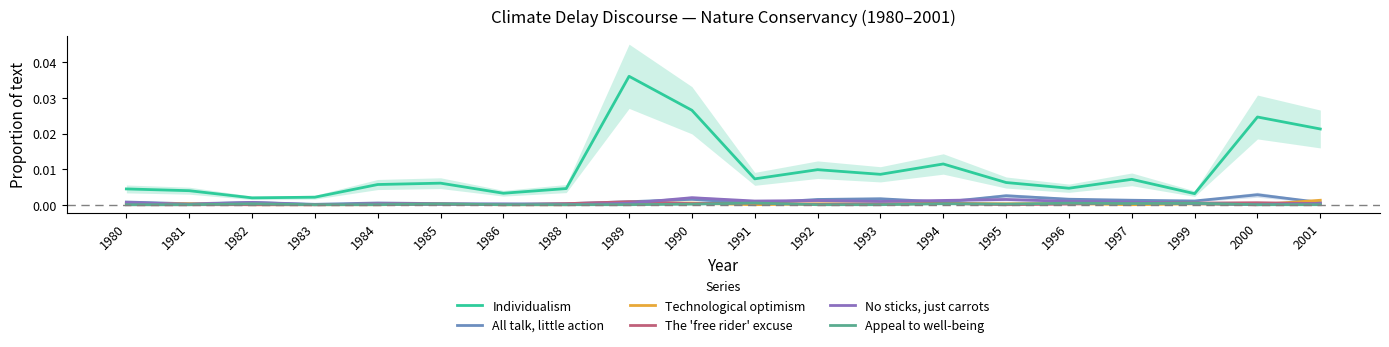

The No sticks, just carrots series shows 0.0 at 1996. True or false?

True